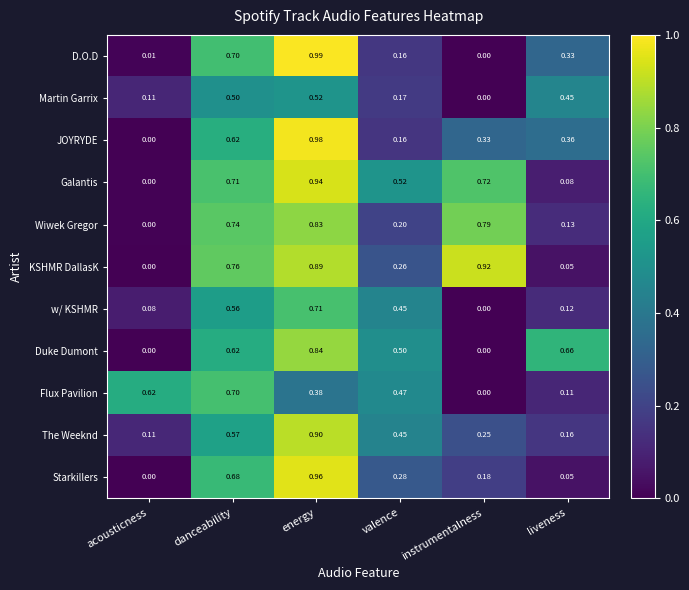

Which series has the largest total across all categories?

Galantis